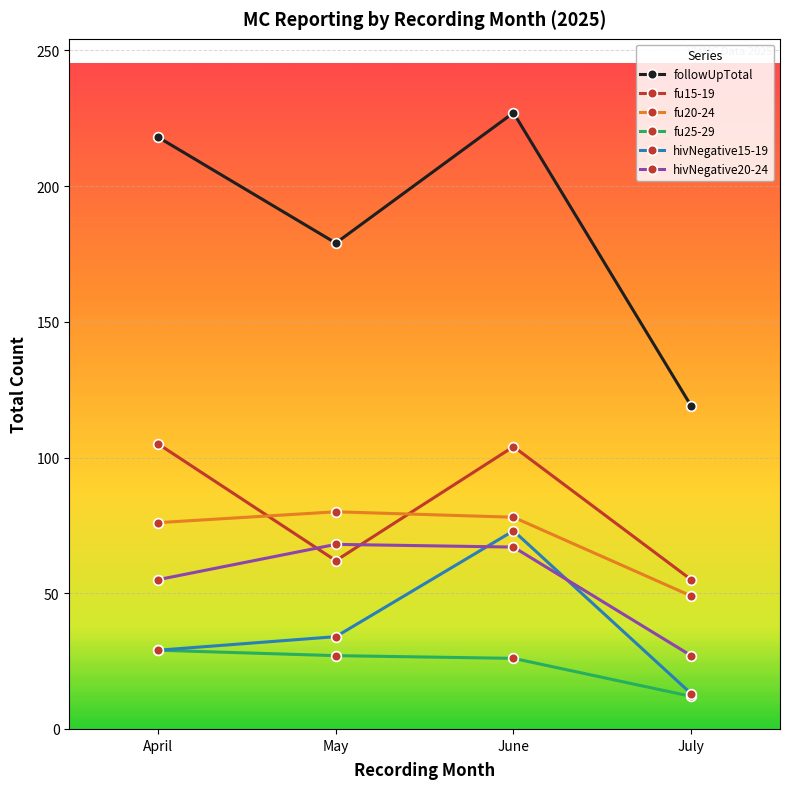

At which label does hivNegative15-19 reach its minimum?

July